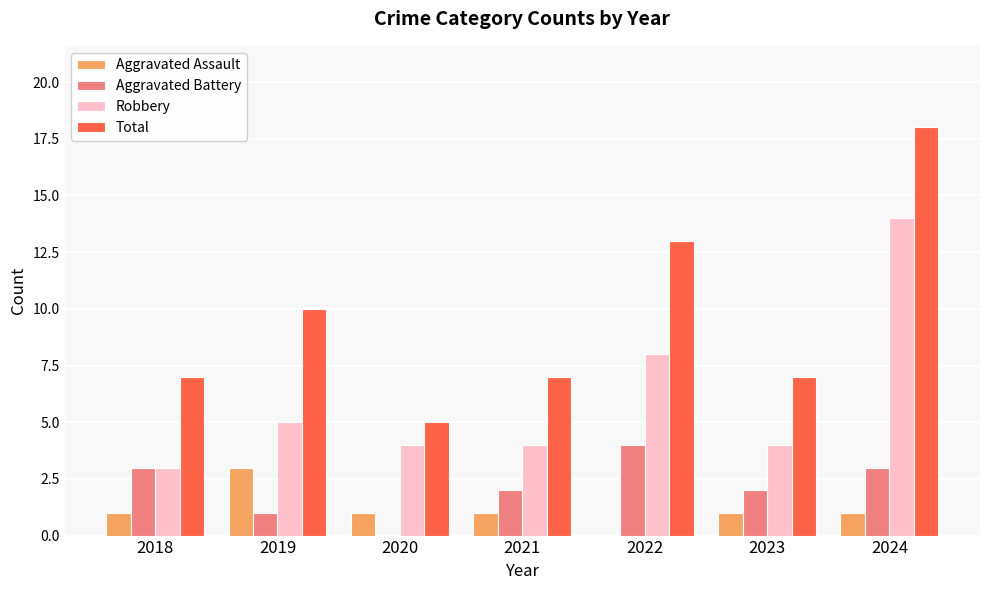

How many groups of bars are there?

7